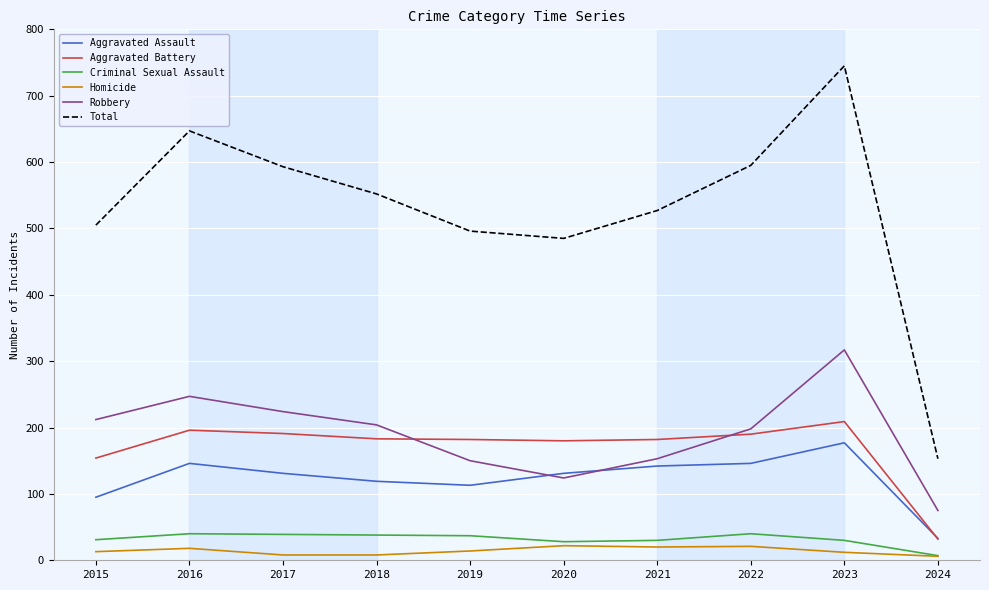

What is the sum of the Aggravated Assault values at 2018 and 2022?

265